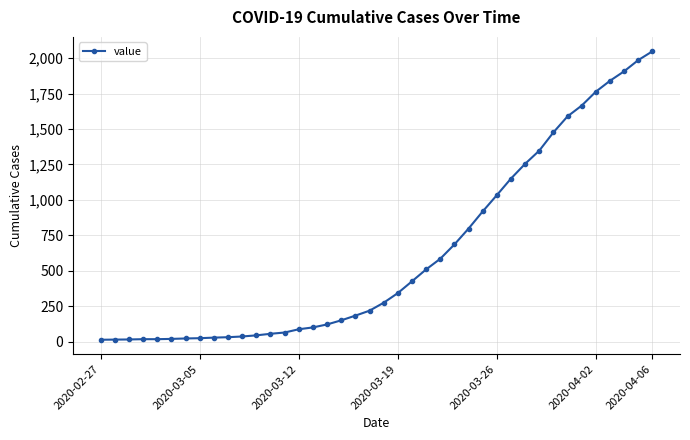

Does the chart display data point markers on the line(s)?

Yes